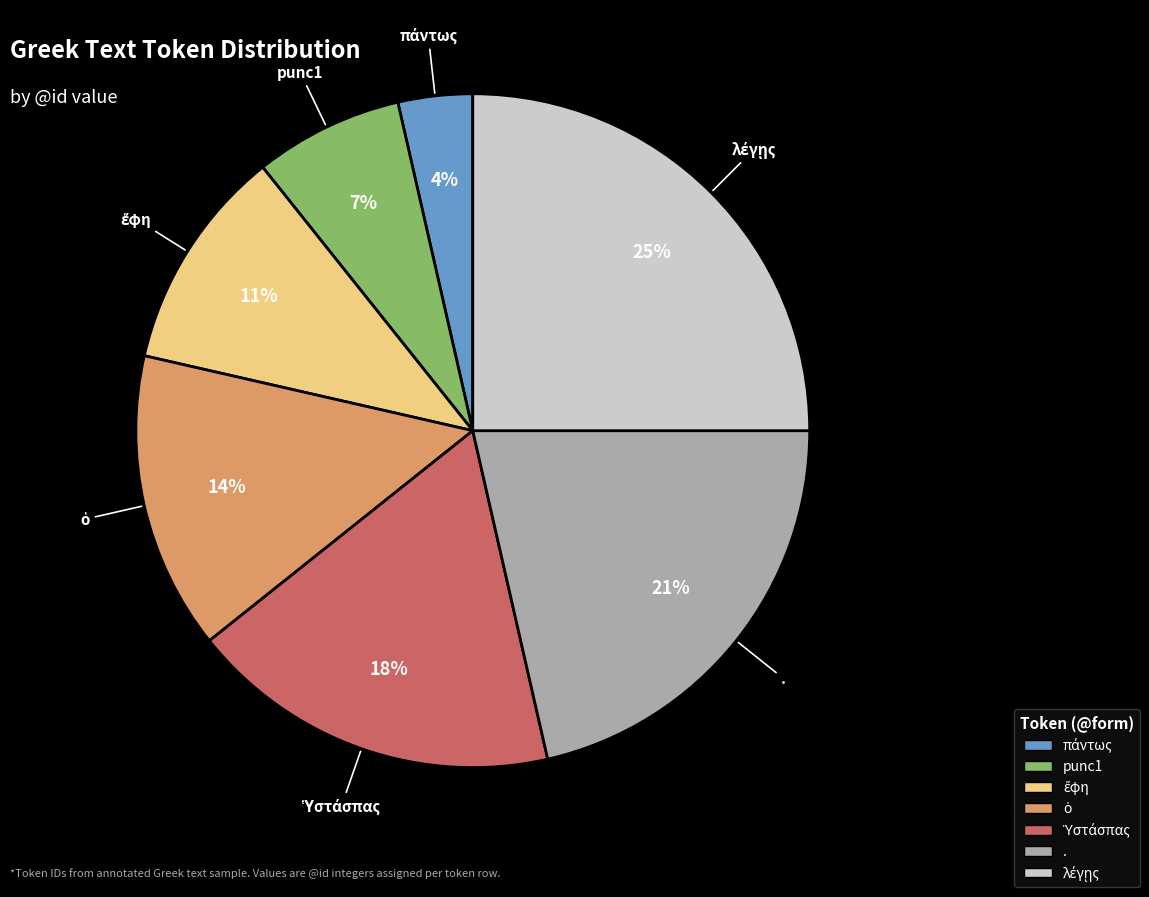

Is it true that punc1 is 7% of the pie?

True